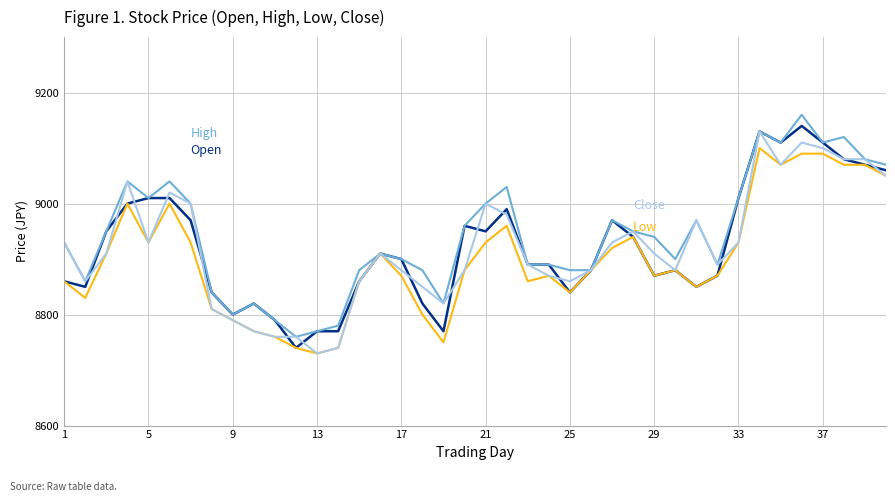

What is the smallest value displayed?

8730